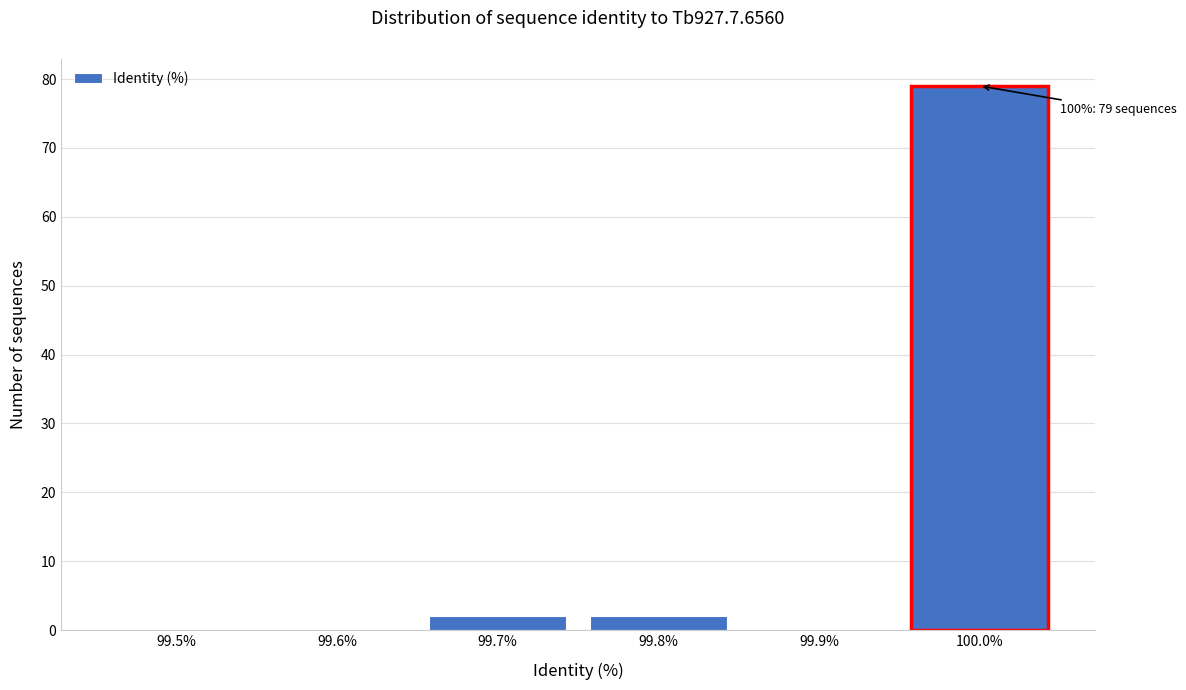

Reading right to left, list all the values displayed in this chart.

100.0%=79	99.9%=0	99.8%=2	99.7%=2	99.6%=0	99.5%=0